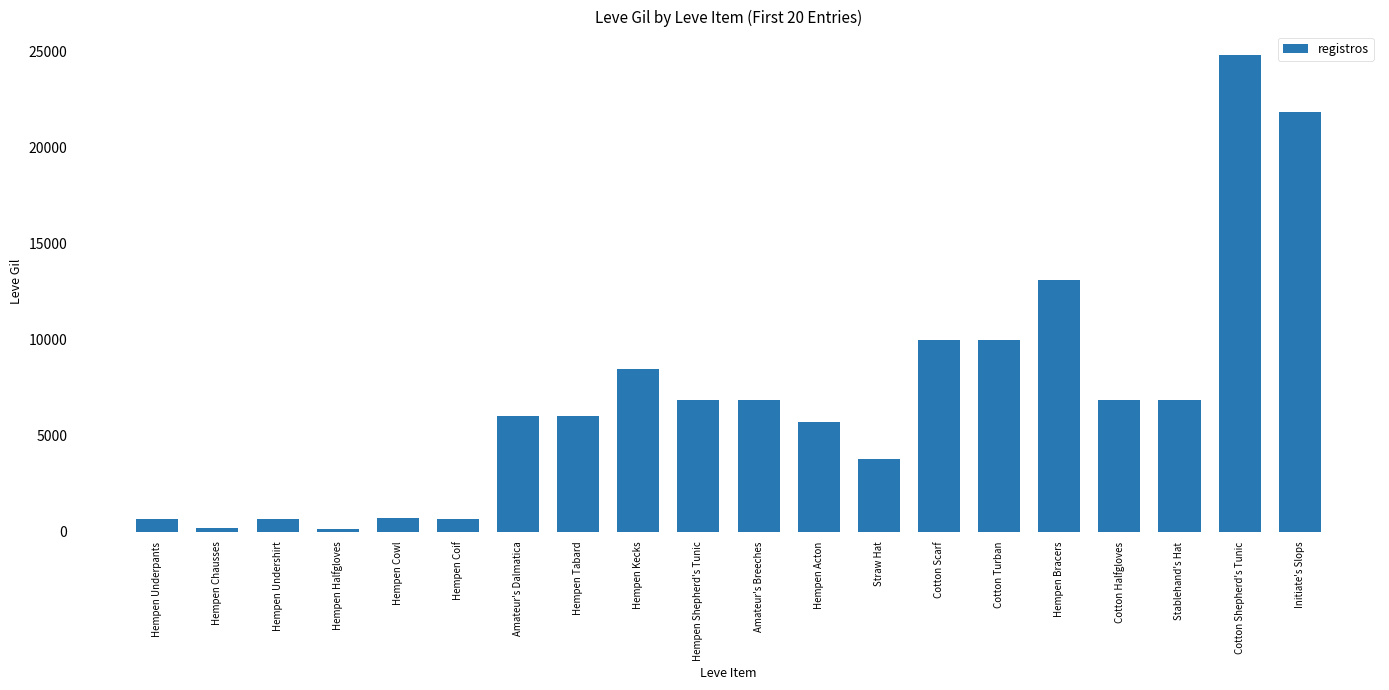

Is it true that the value at Hempen Bracers is 8012?

False